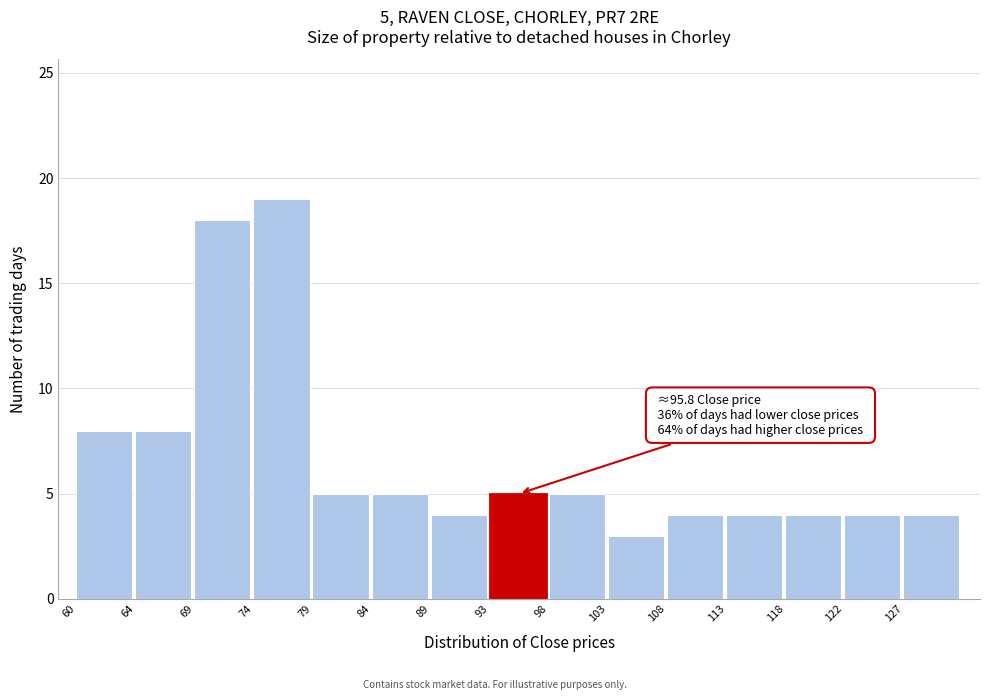

Reading left to right, what are all the values shown in this chart?

60=8	64=8	69=18	74=19	79=5	84=5	89=4	93=5	98=5	103=3	108=4	113=4	118=4	122=4	127=4